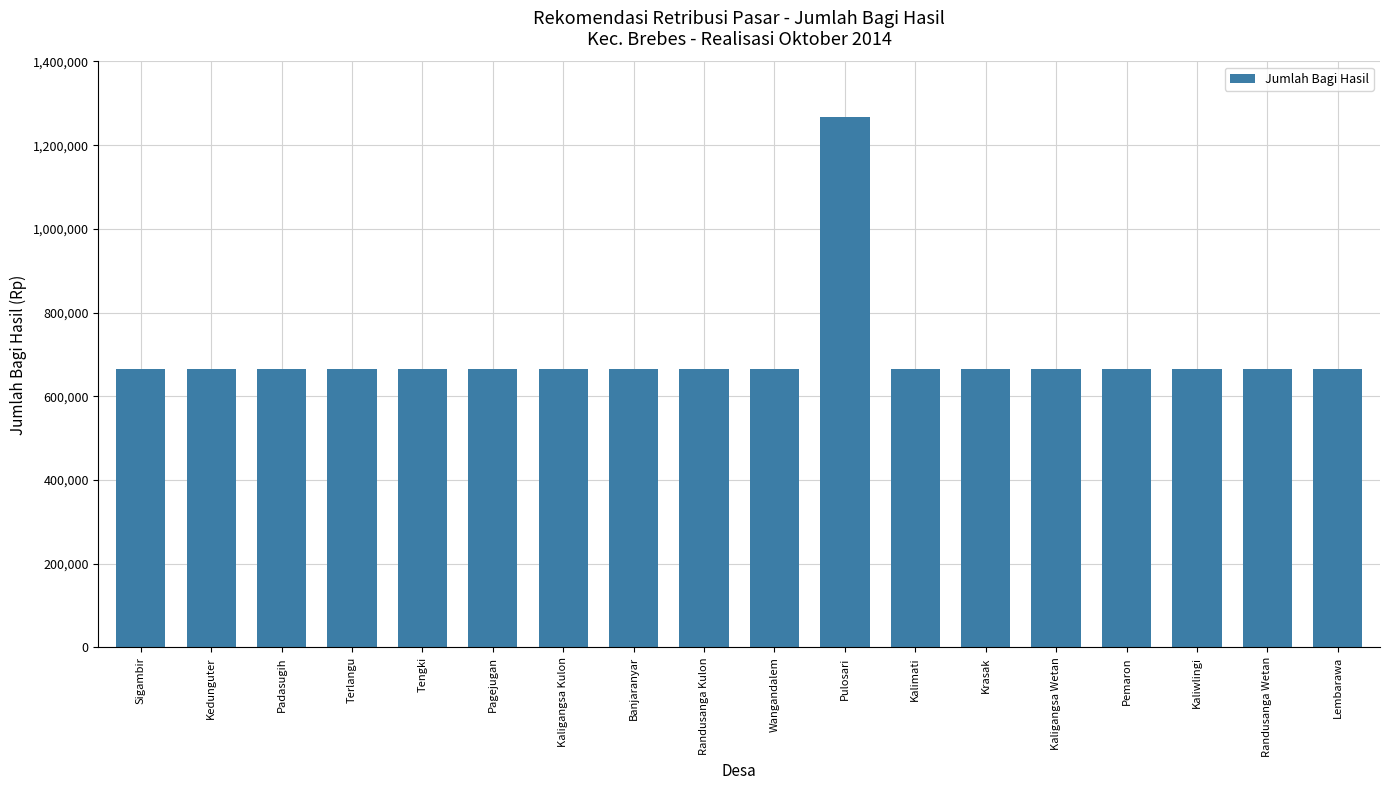

Read the value at Kaligangsa Kulon, to the nearest 50.

666200